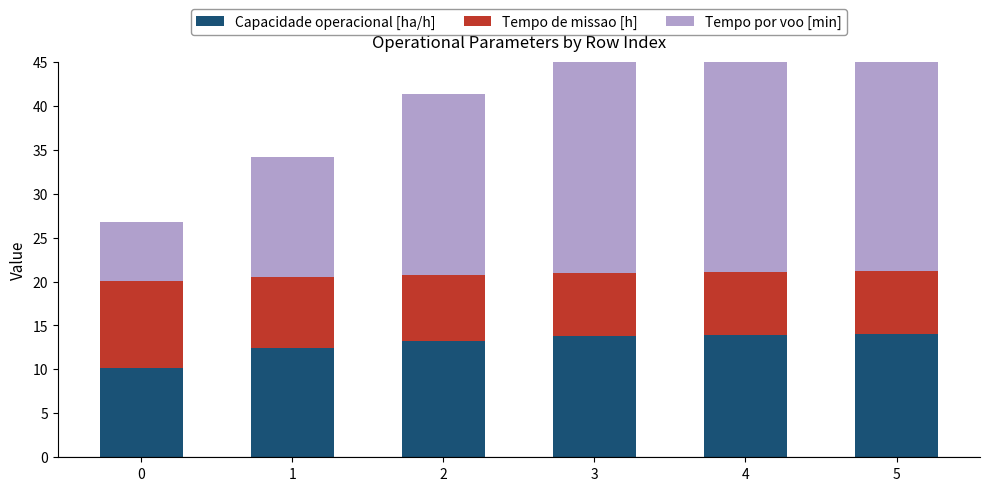

Which series has the widest spread of values?

Tempo por voo [min]